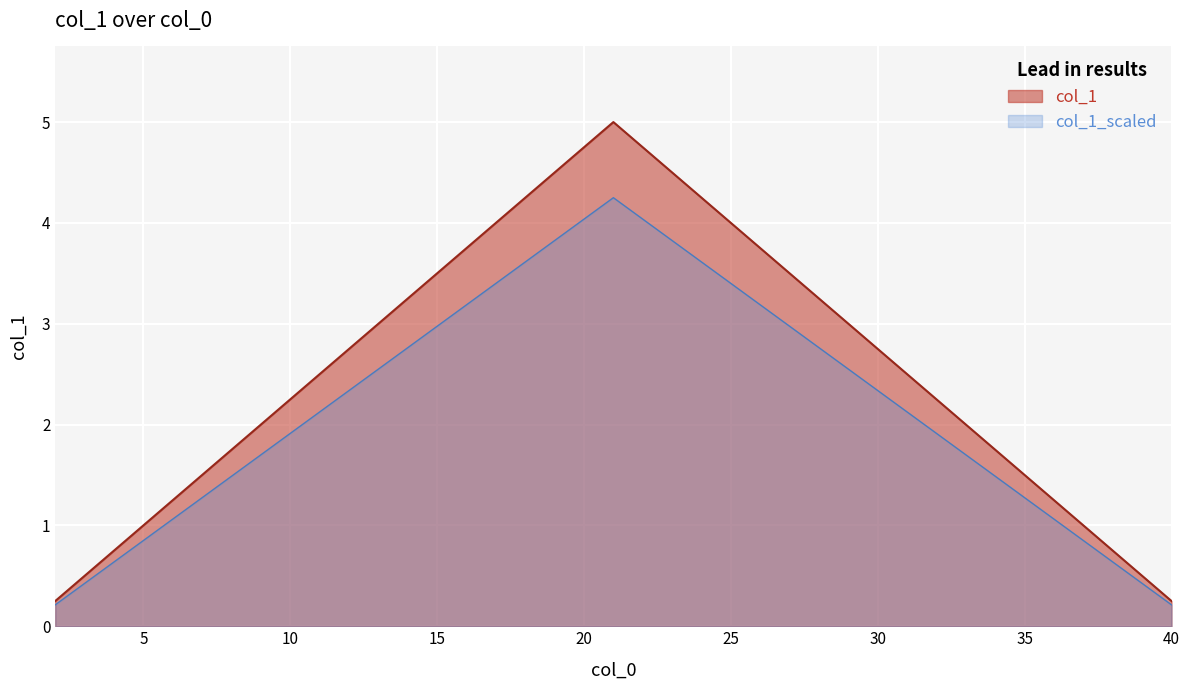

What is the sum of the values at 36 and 2?

1.5